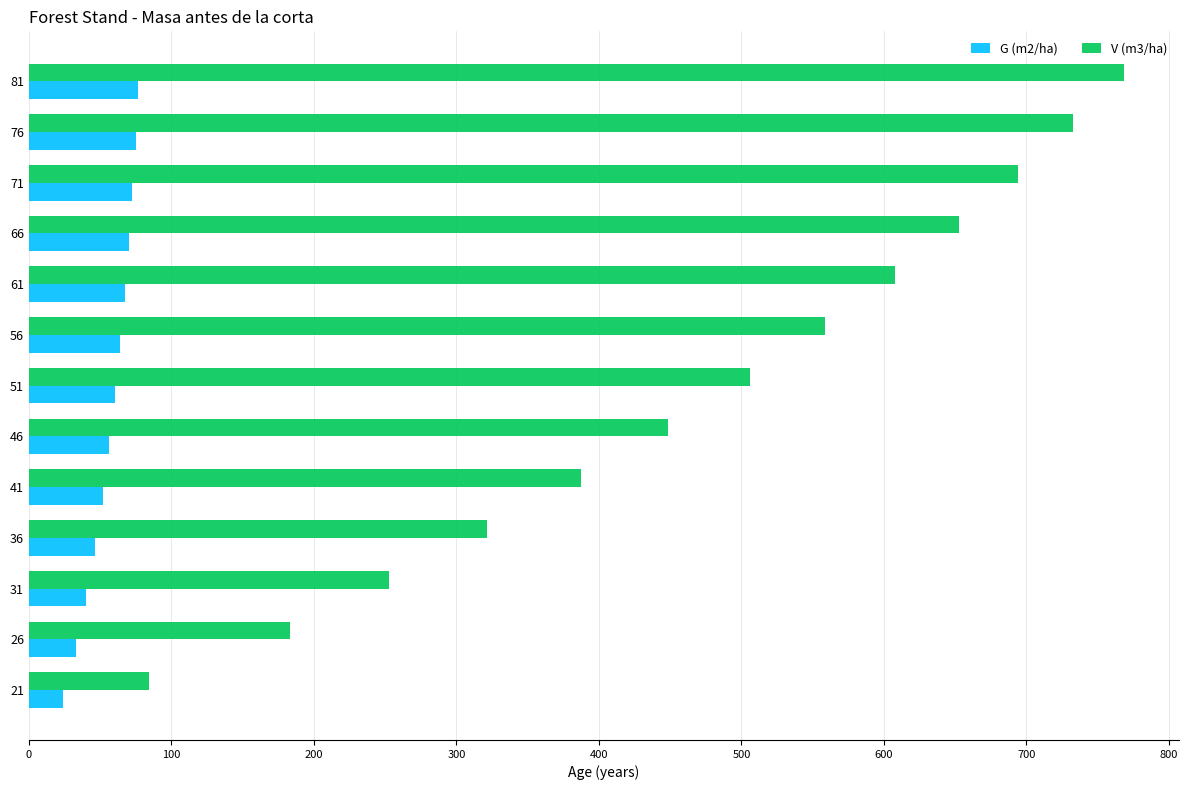

Rank the series by their maximum value, from lowest to highest.

G (m2/ha), V (m3/ha)